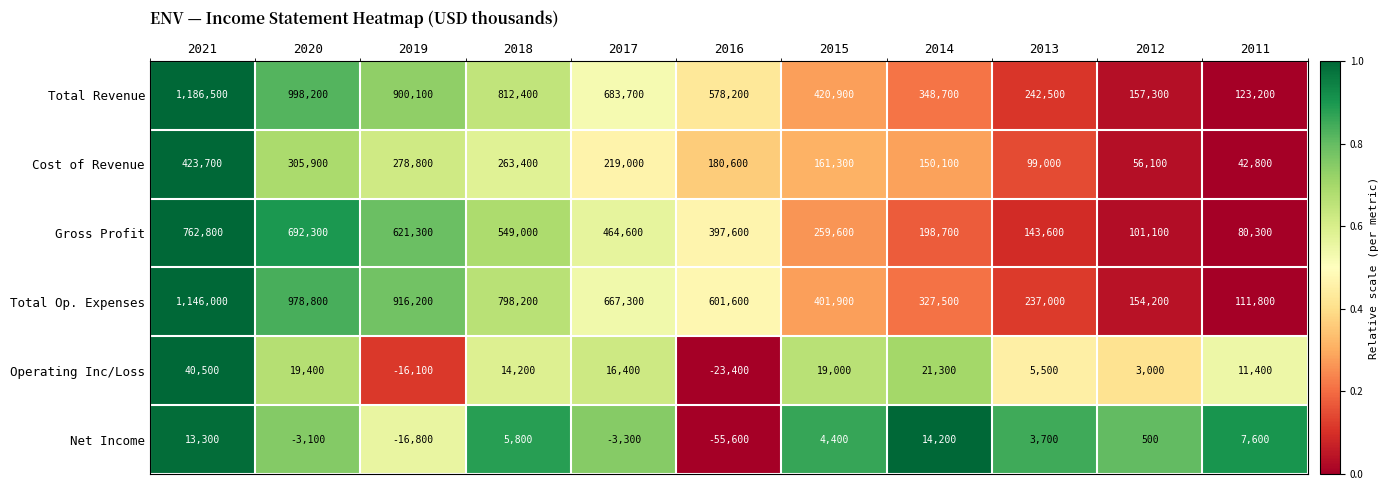

What is the sum of the Gross Profit values at 2013 and 2014?

342300